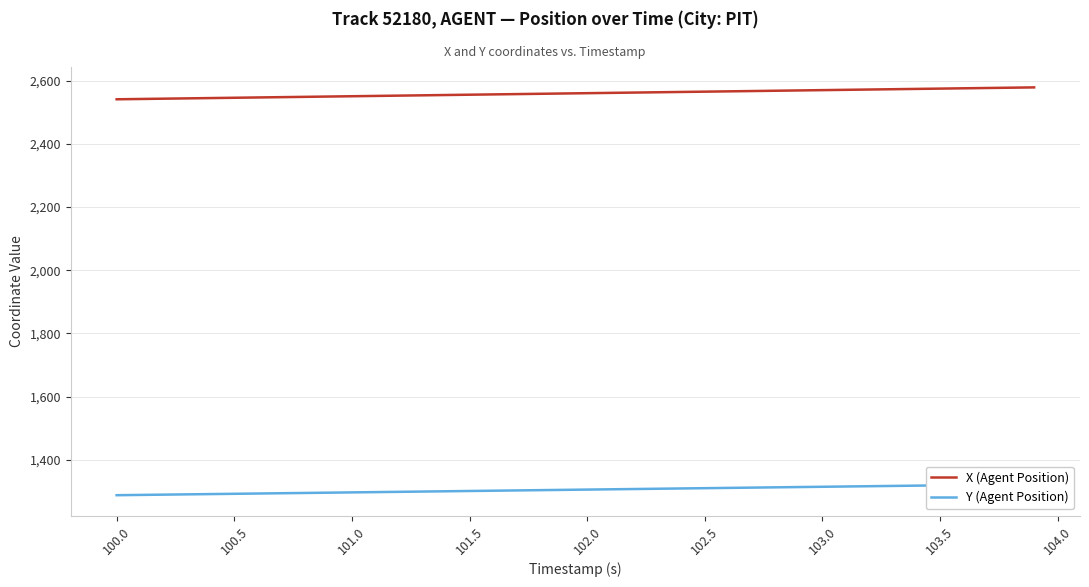

What is the maximum value for X (Agent Position)?

2578.3